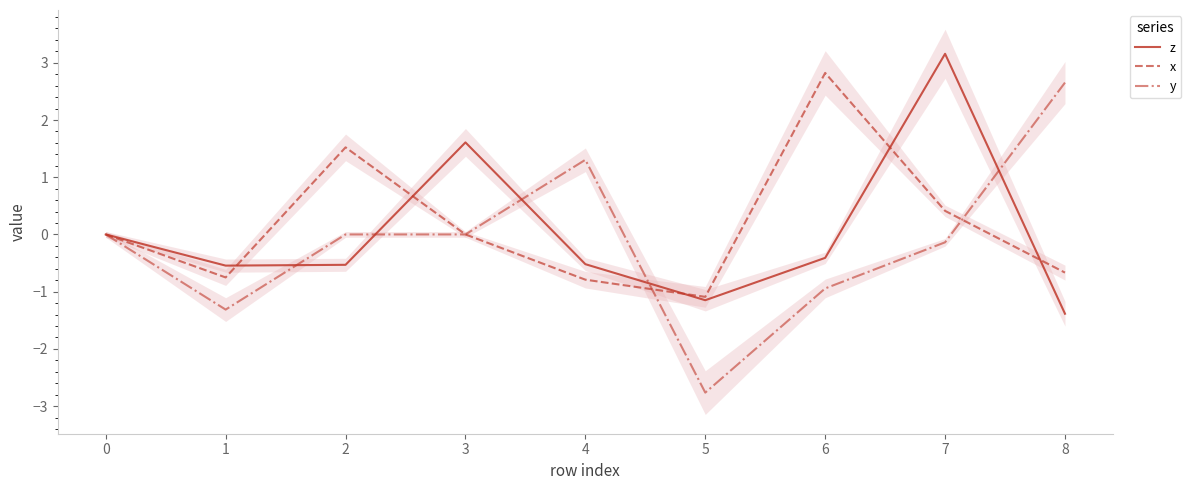

What is the minimum value for y?

-2.8